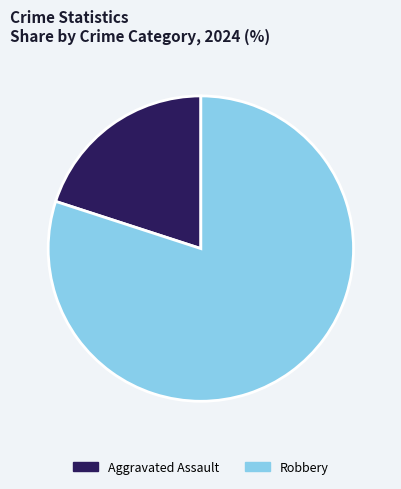

Does Robbery account for over 50% of the chart?

Yes